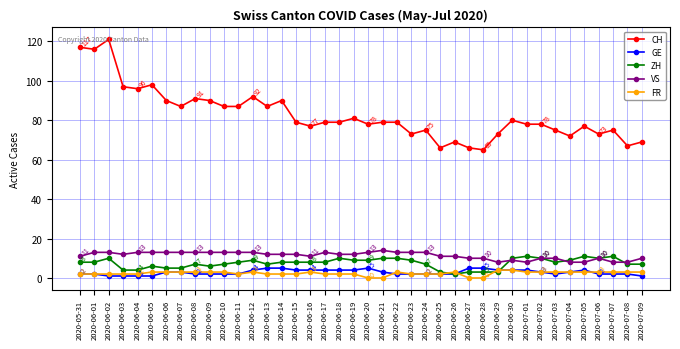

What is the average value of the GE series?

3